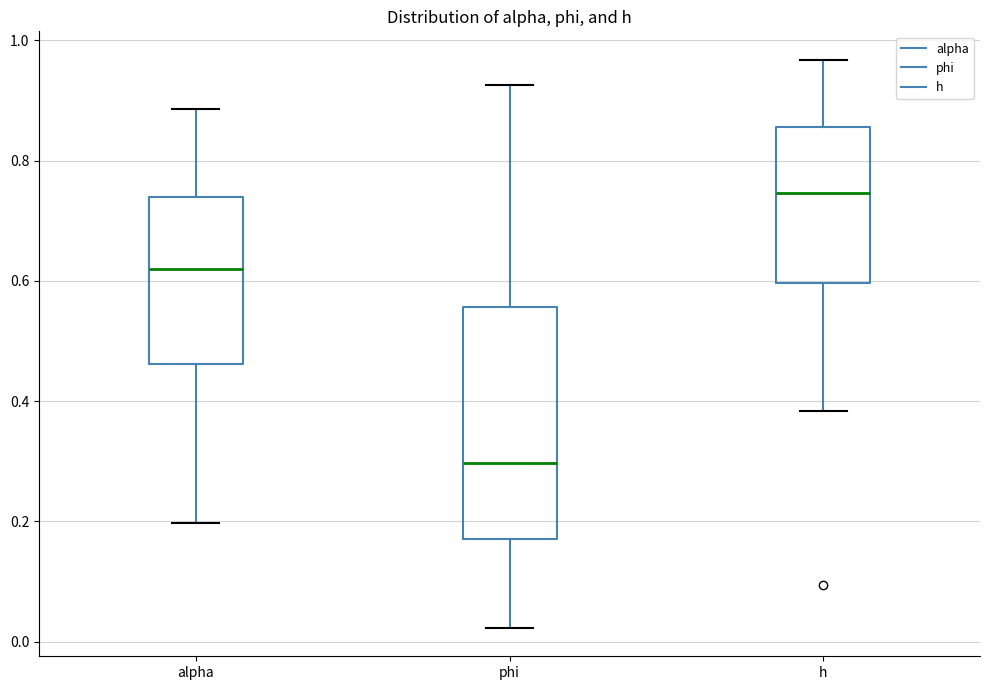

Which box is the tallest, from its lower edge to its upper edge?

phi